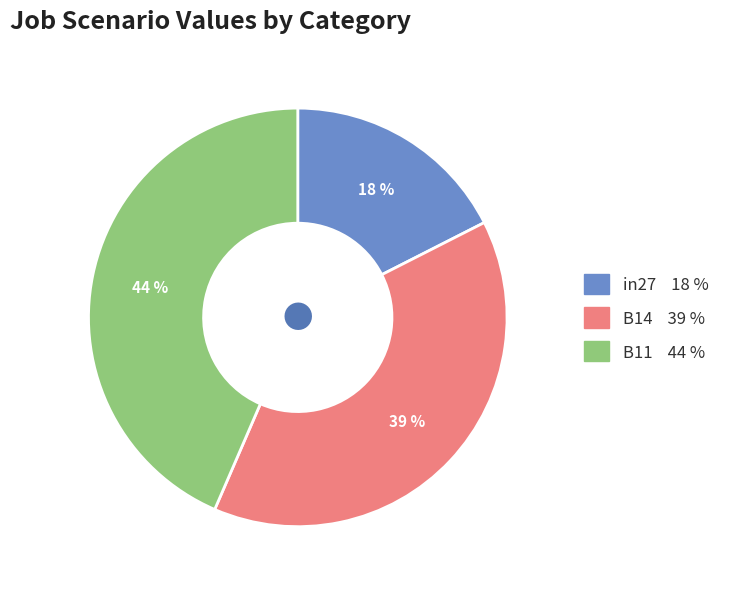

Between in27 and B14, which is larger?

B14